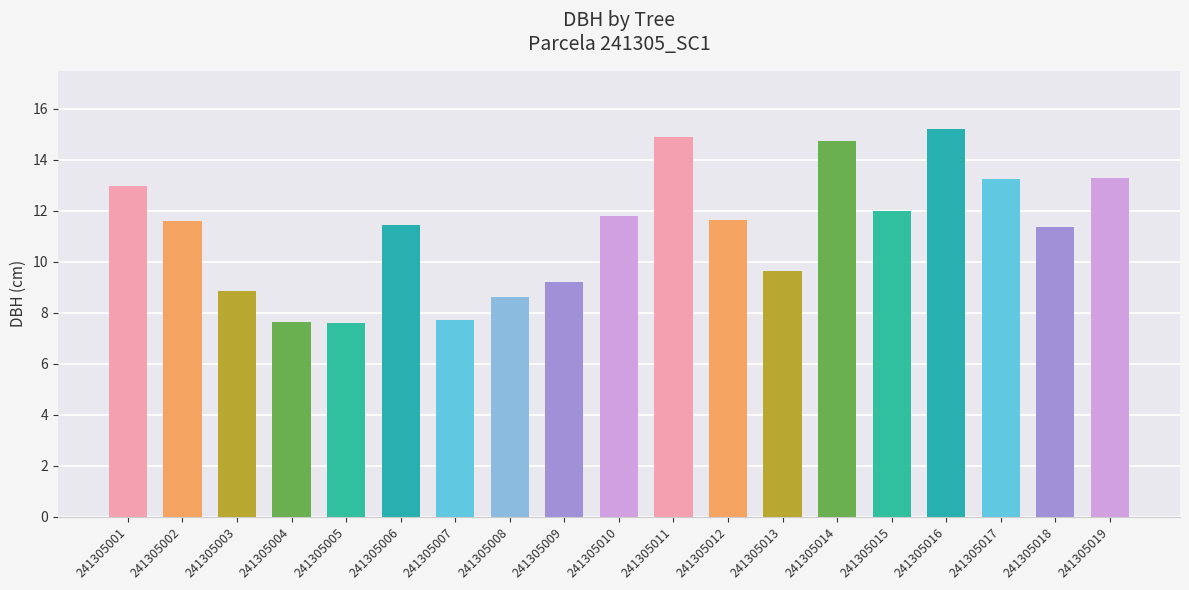

What is the sum of the values at 241305001 and 241305012?

24.6